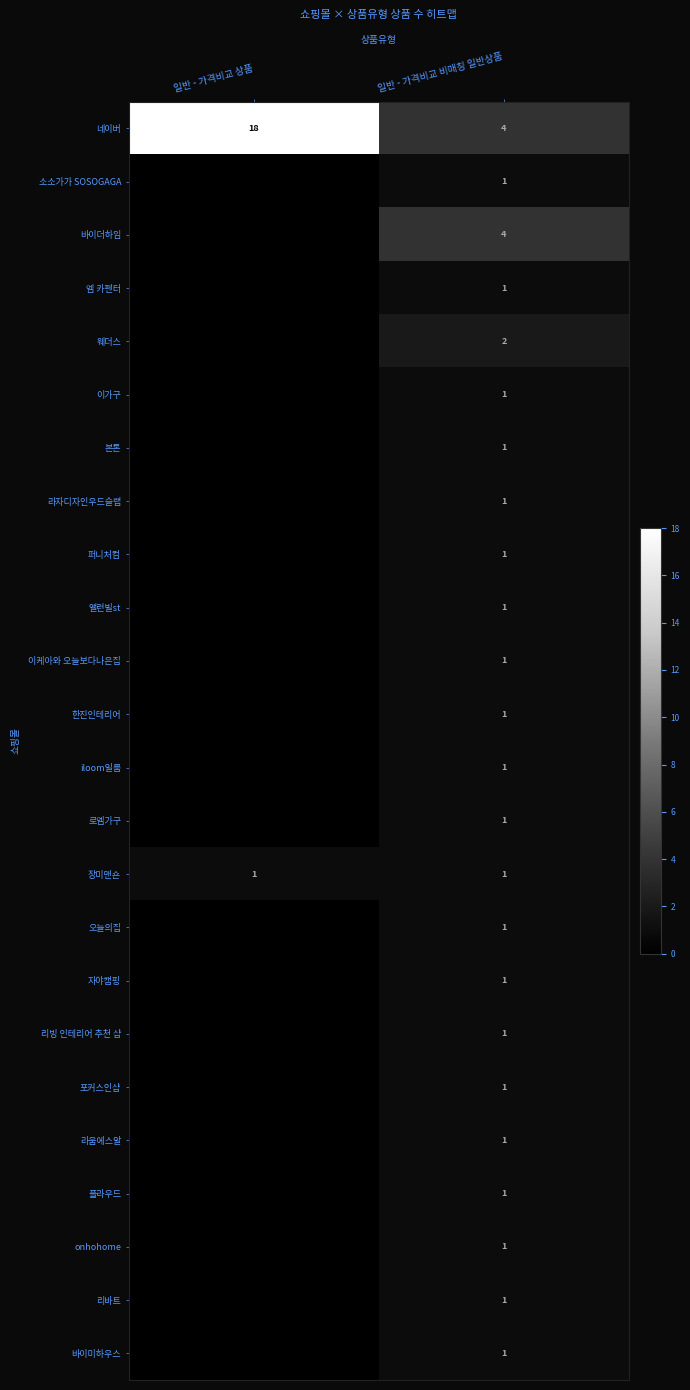

Which category has the highest value in the 네이버 series?

일반 - 가격비교 상품